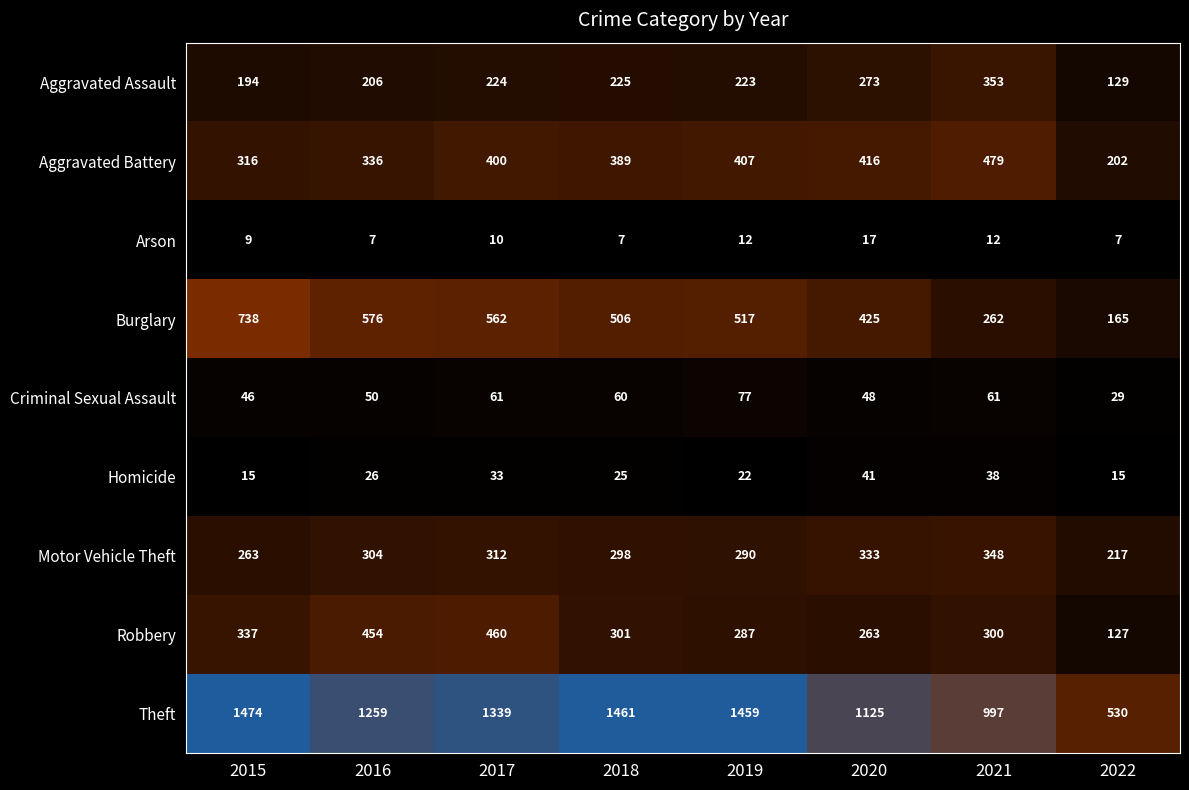

What is the difference between the second highest and minimum values in the Homicide series?

23